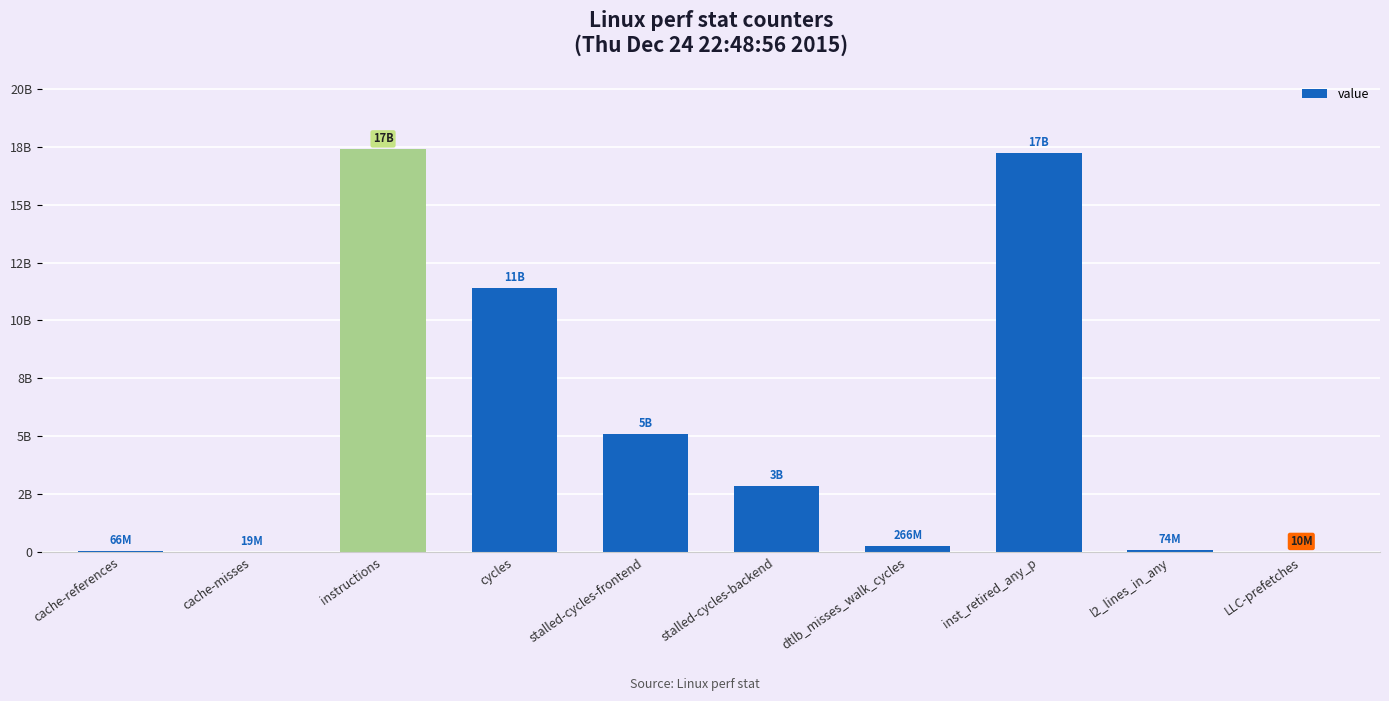

What is the label of the 3rd bar from the right?

inst_retired_any_p